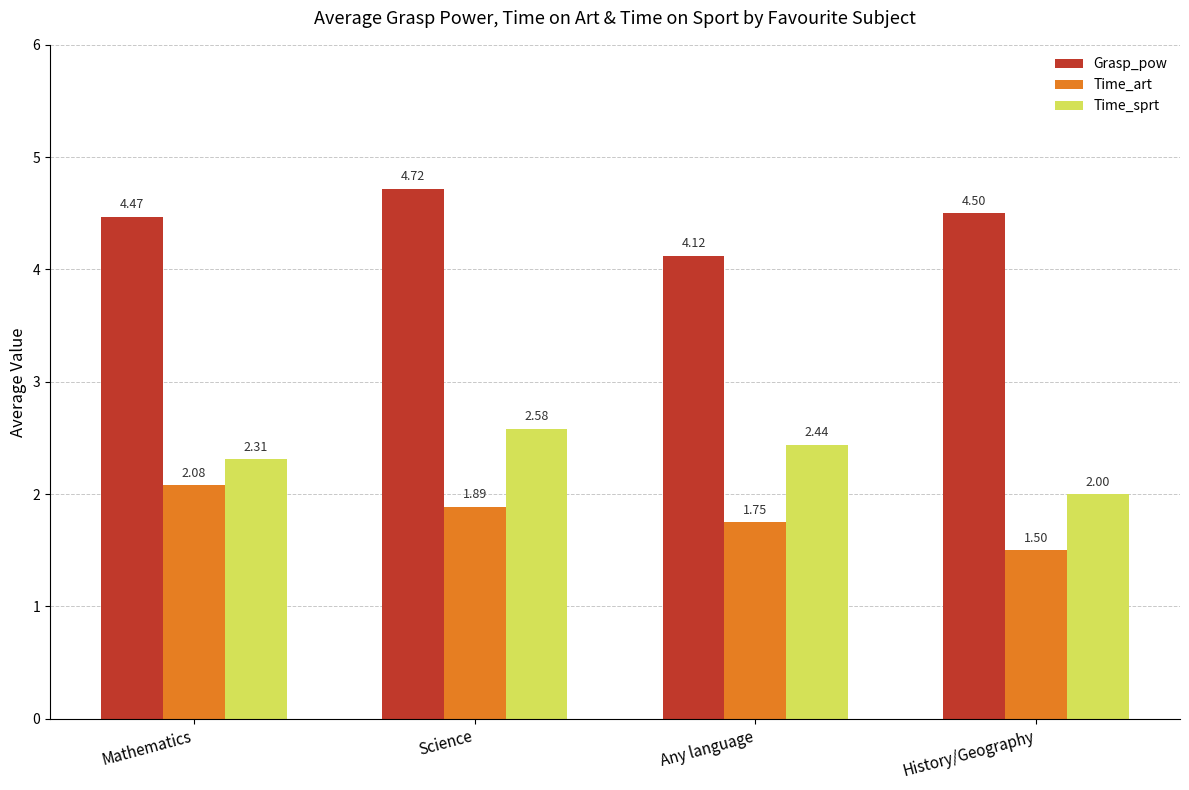

Where is Time_art nearest to the value 1?

History/Geography